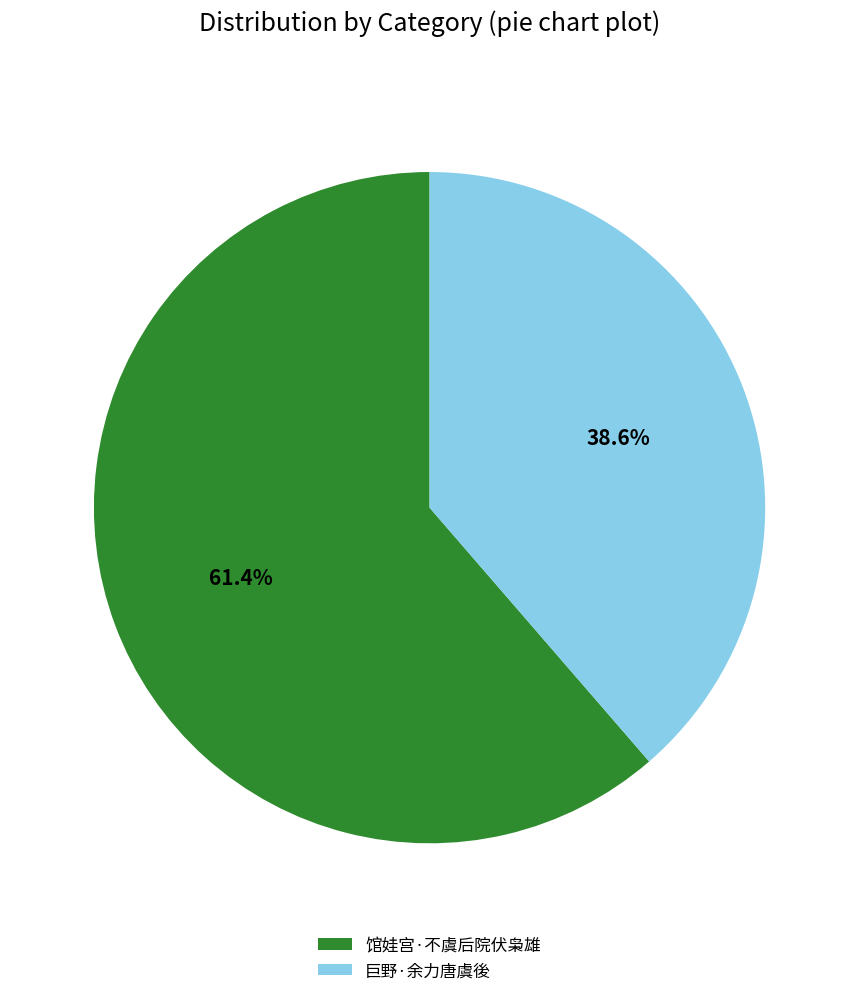

The 巨野·余力唐虞後 slice represents 39% of the pie. True or false?

True